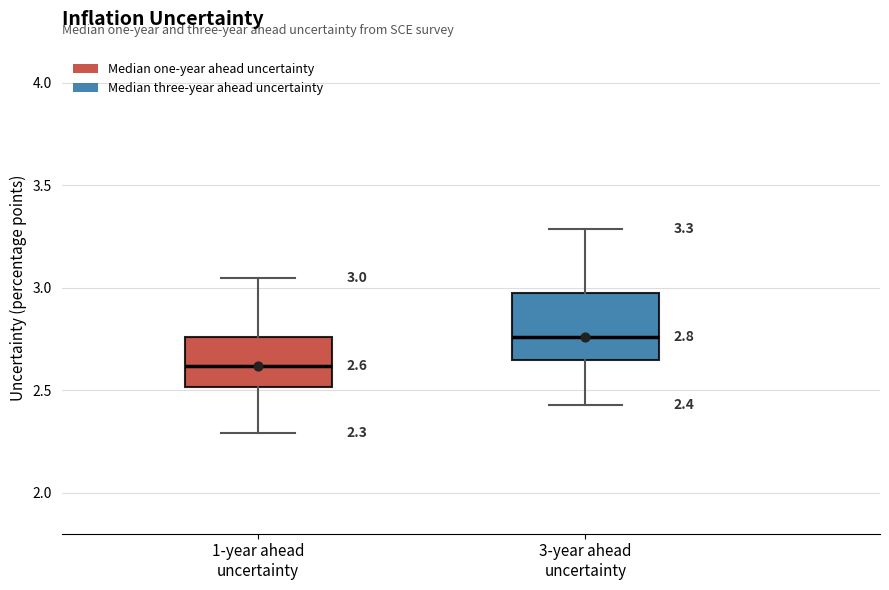

Which box is the tallest, from its lower edge to its upper edge?

3-year ahead uncertainty